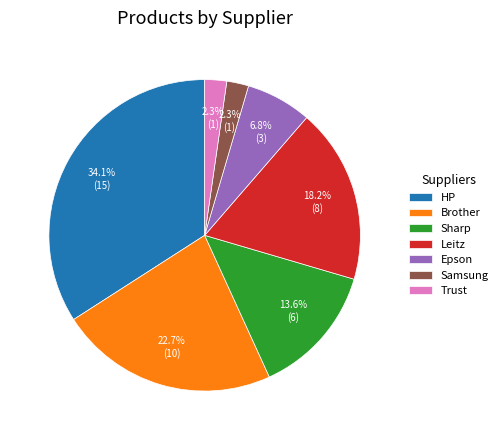

Is it true that Samsung is 2% of the pie?

True